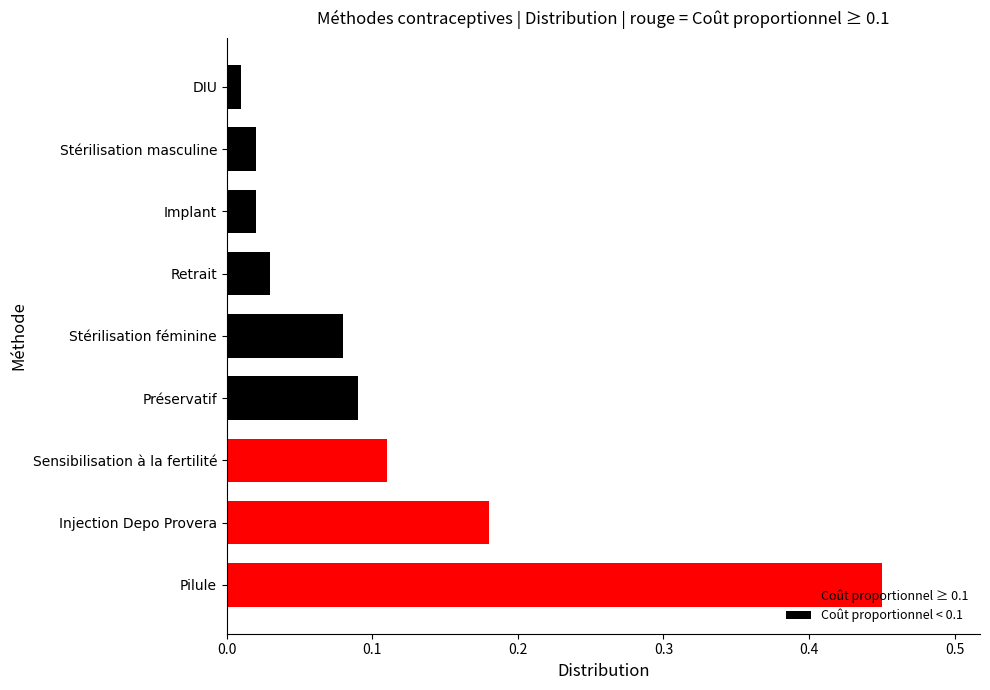

Which category has the lowest value across all series?

DIU